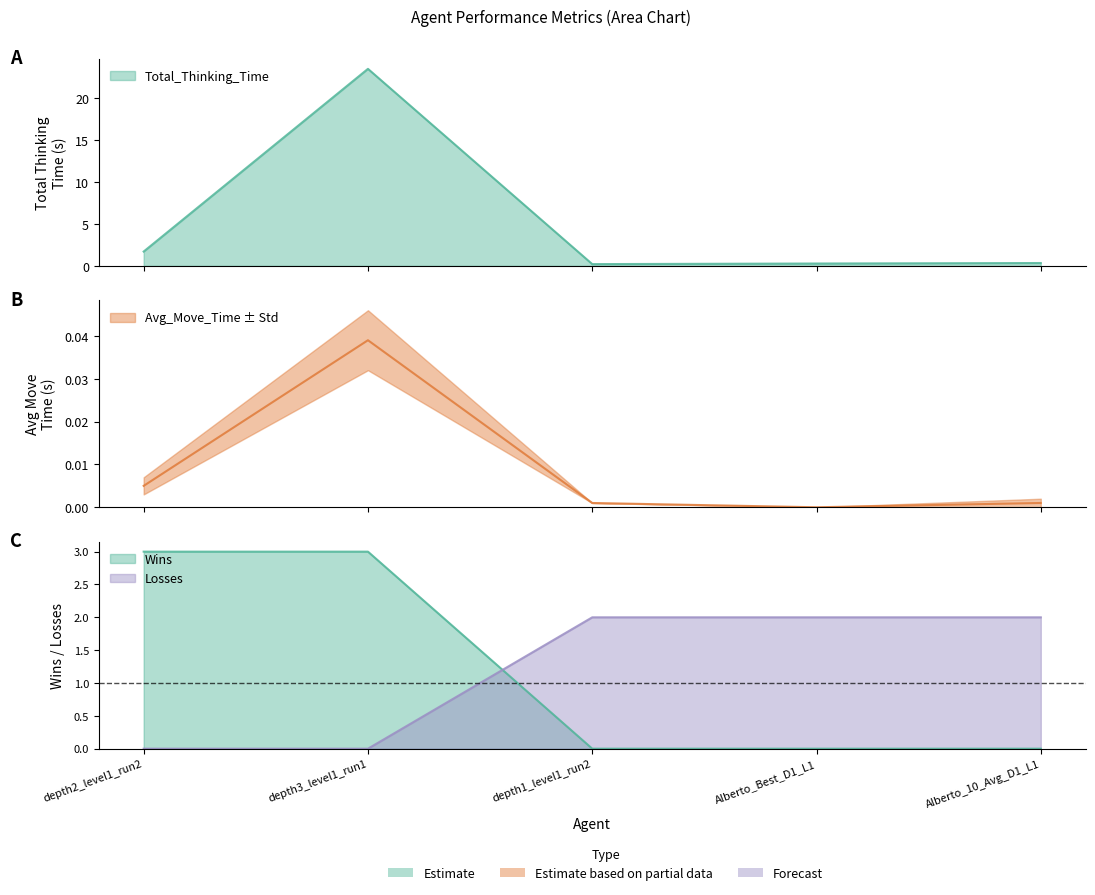

Which series changed the most between depth3_level1_run1 and depth1_level1_run2?

Total_Thinking_Time